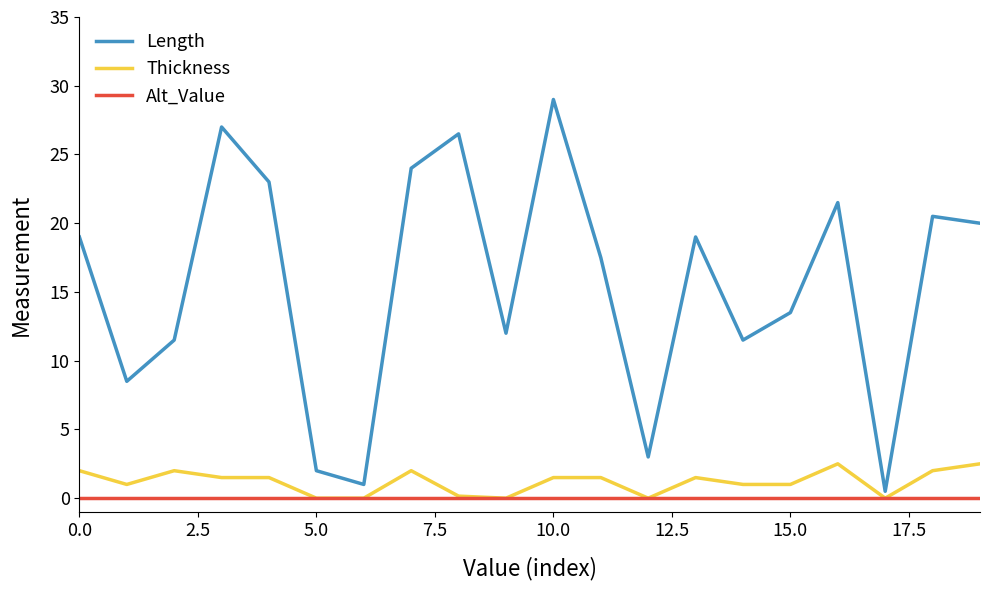

Rank the series by their maximum value, from lowest to highest.

Alt_Value, Thickness, Length